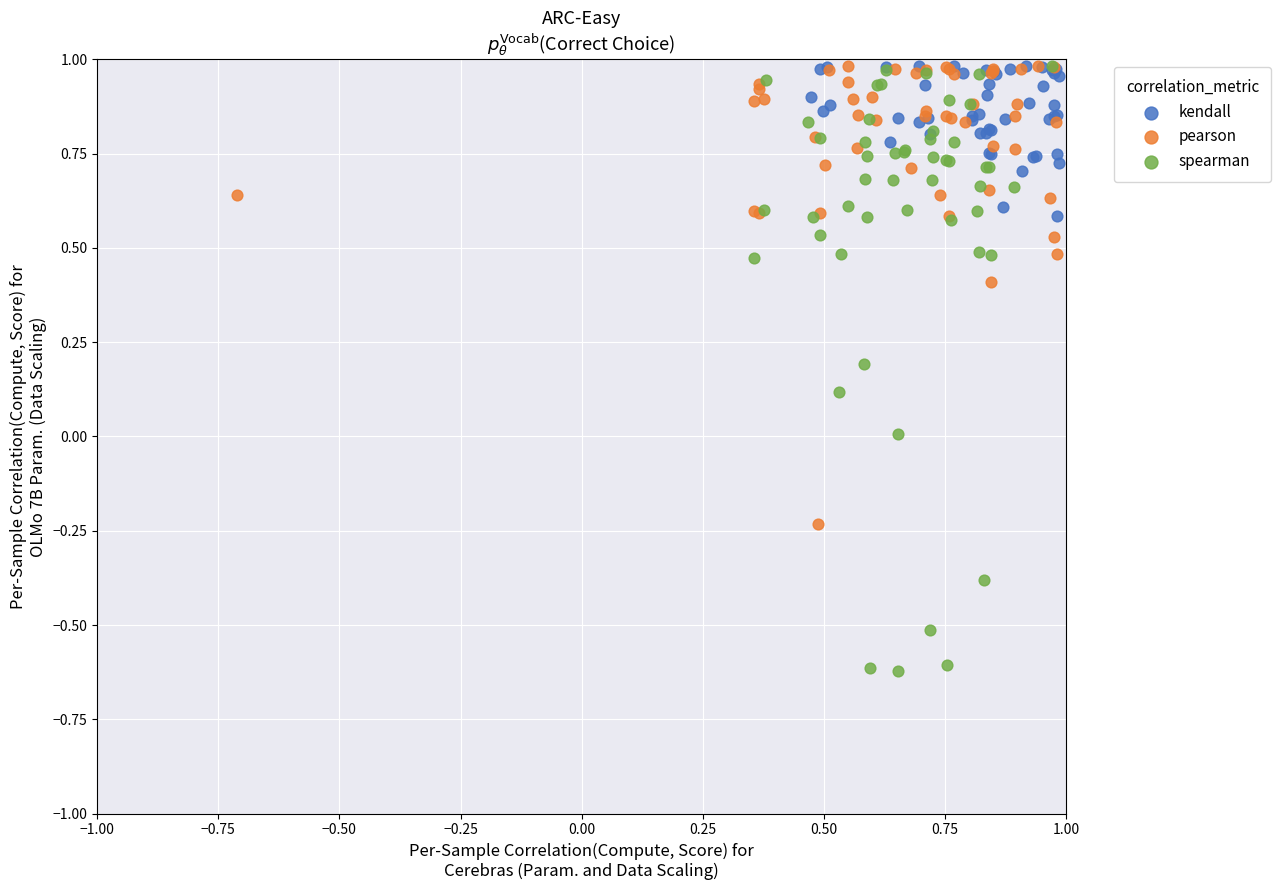

Which series contains the lowest Y value?

spearman